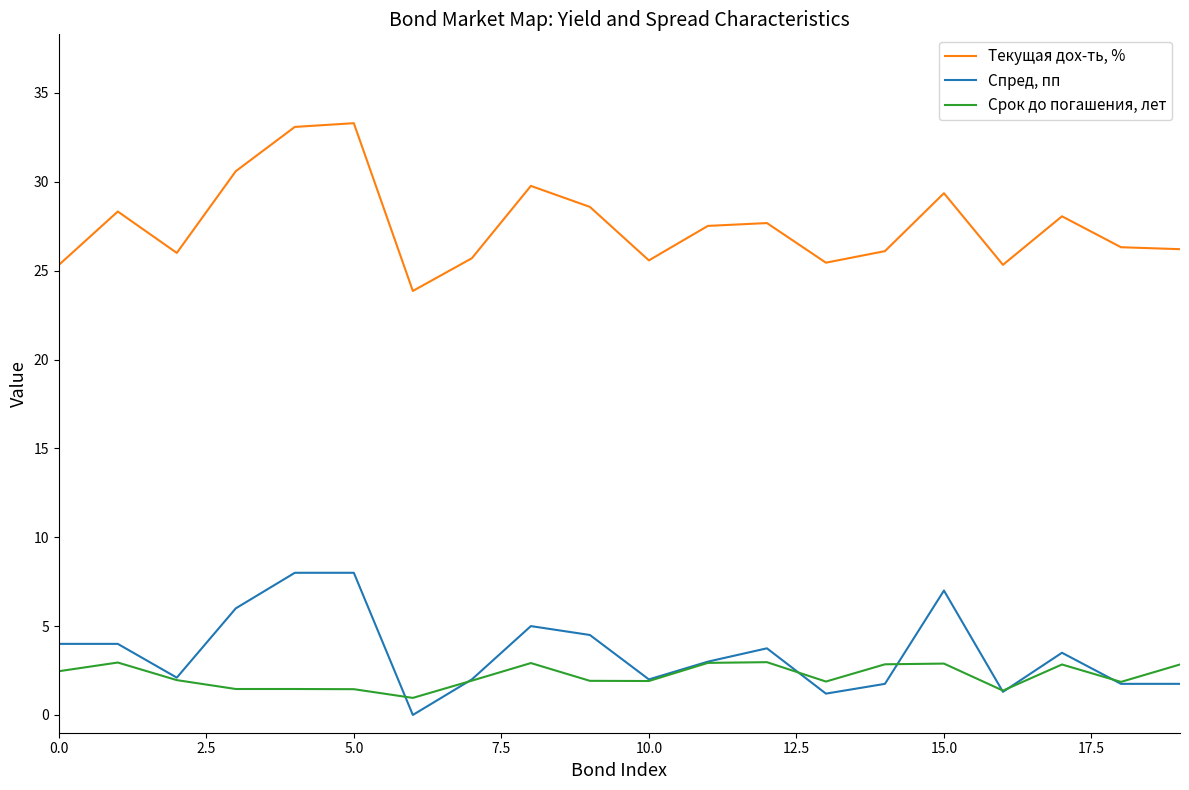

Which series has the largest total across all categories?

Текущая дох-ть, %